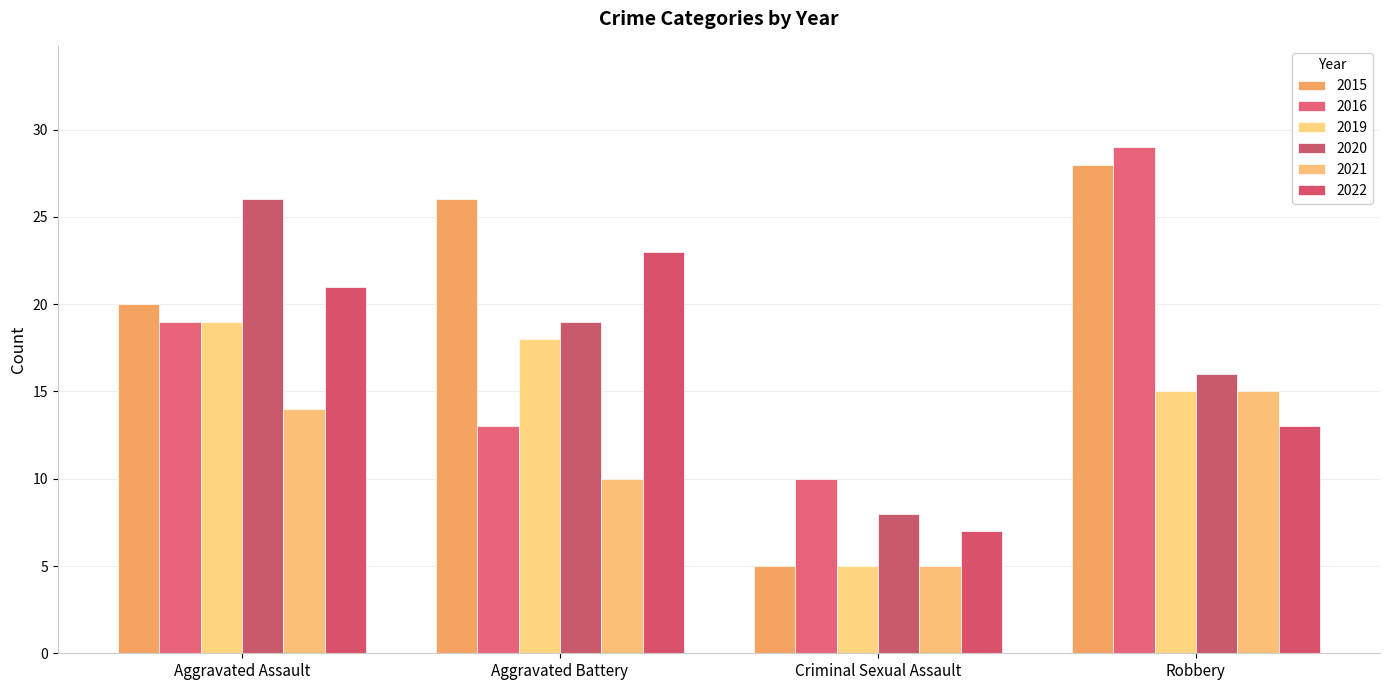

Is it true that 2020 equals 46 at Aggravated Assault?

False